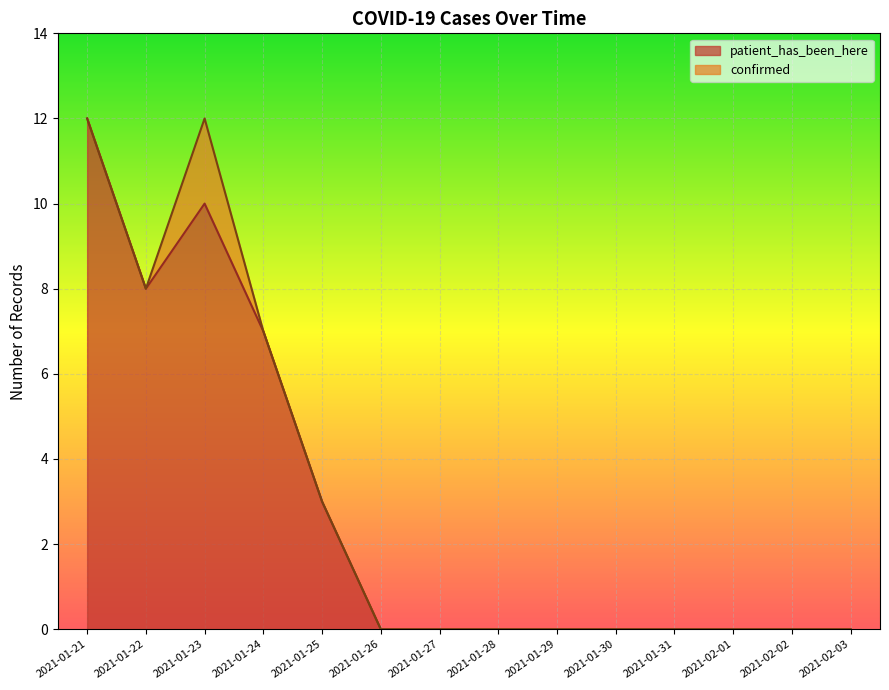

List the labels in order of value, smallest first.

2021-01-26, 2021-01-27, 2021-01-28, 2021-01-29, 2021-01-30, 2021-01-31, 2021-02-01, 2021-02-02, 2021-02-03, 2021-01-25, 2021-01-24, 2021-01-22, 2021-01-23, 2021-01-21